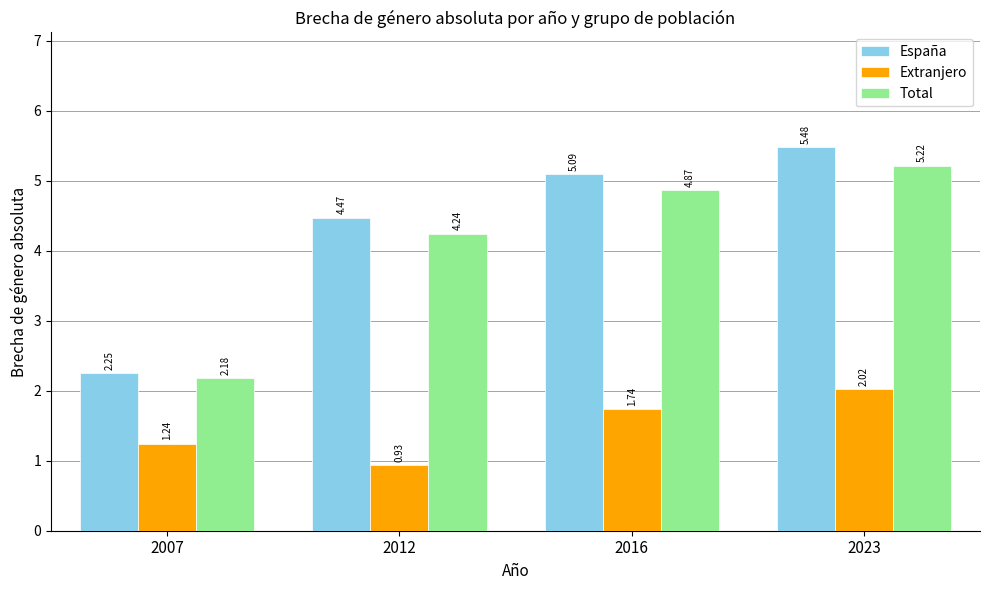

At 2023, list the series in order from smallest to largest.

Extranjero, Total, España